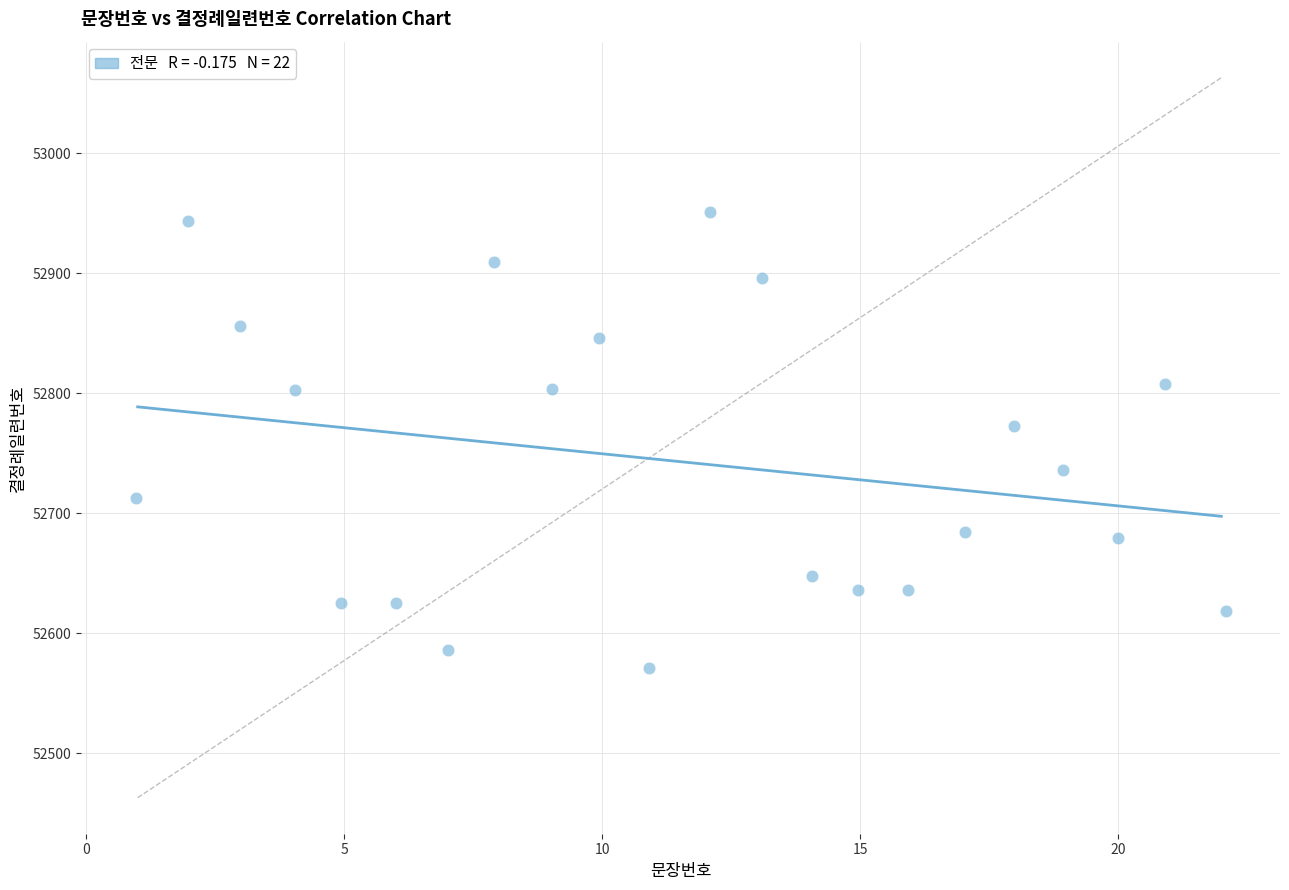

What is the range of X values (max minus min)?

21.1